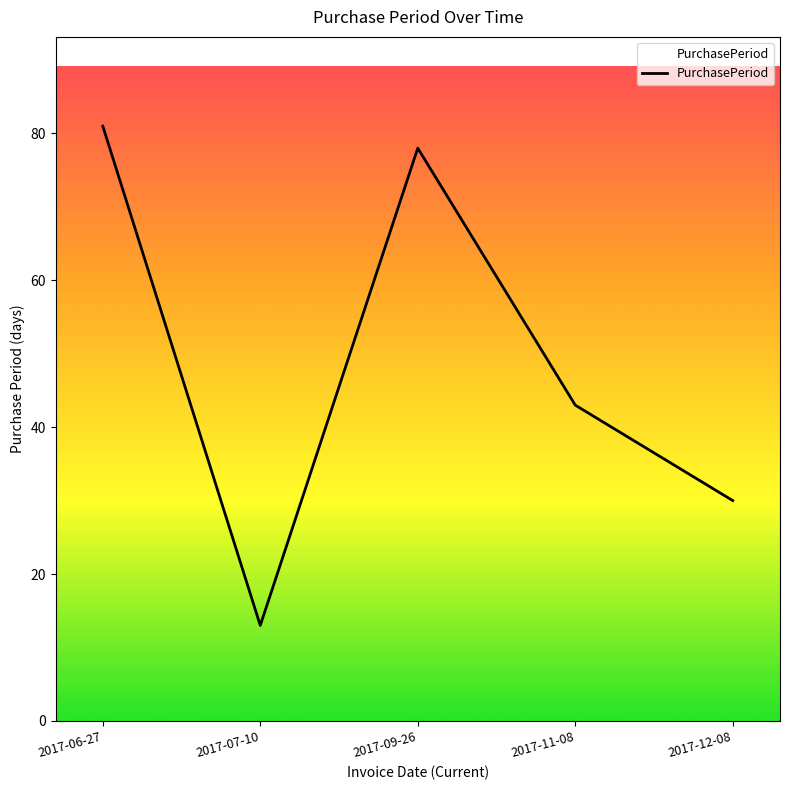

What is the ratio of the value at 2017-07-10 to the value at 2017-06-27?

0.2